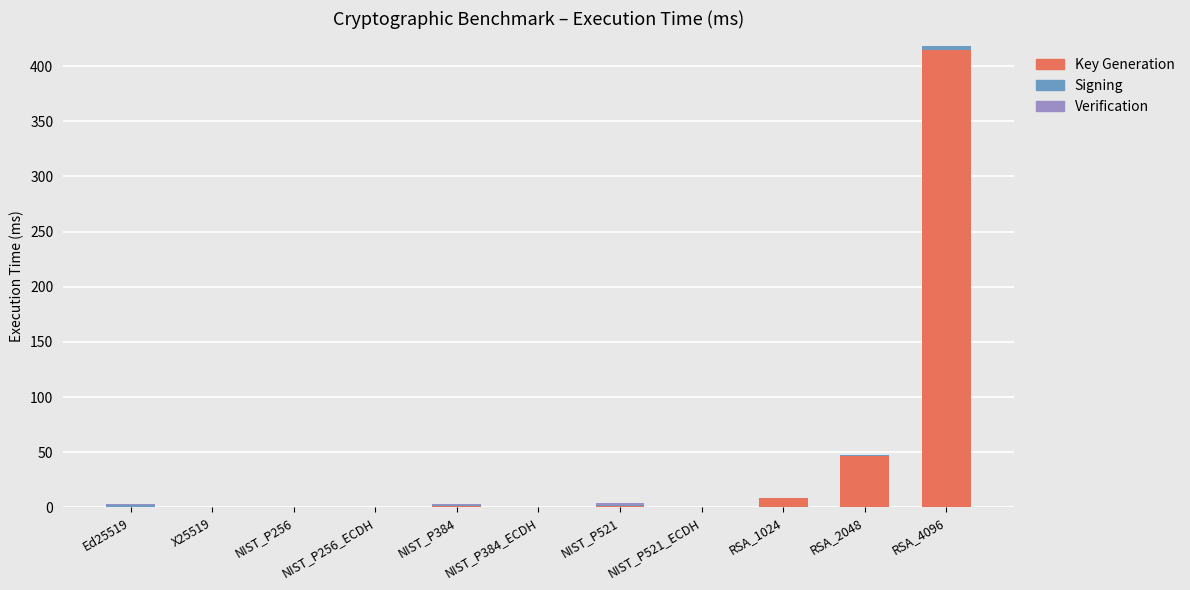

At which category is the sum across all series the highest?

RSA_4096